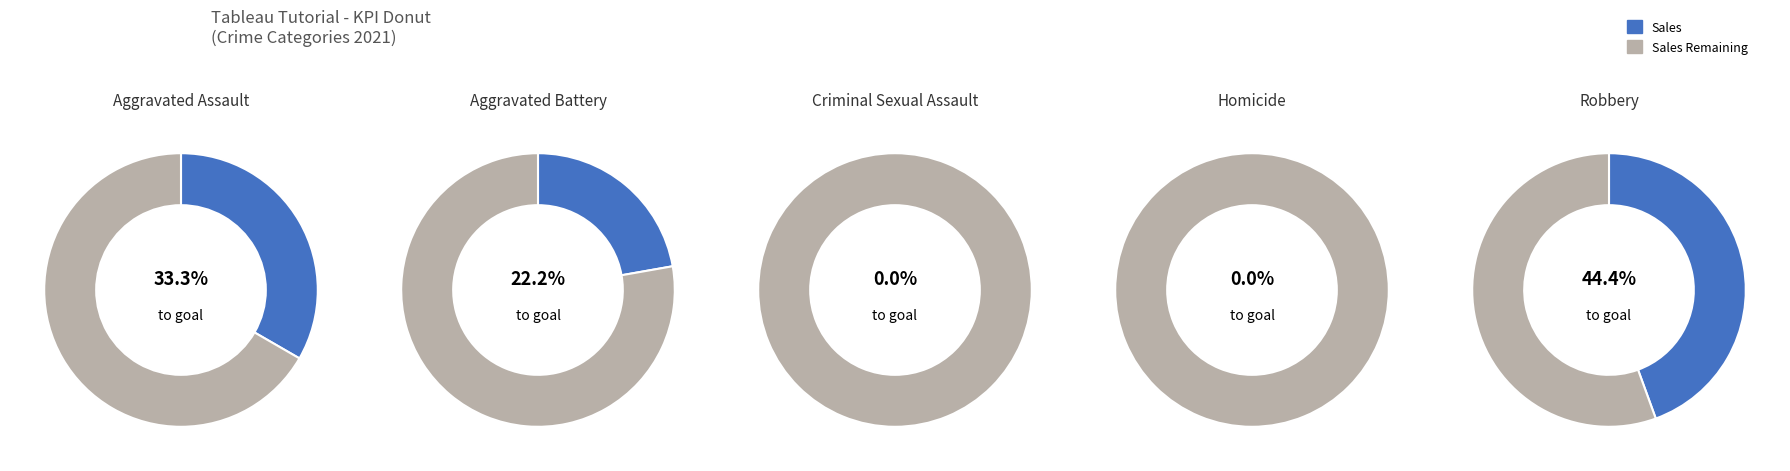

What portion of the pie excludes Aggravated Assault?

66.7%